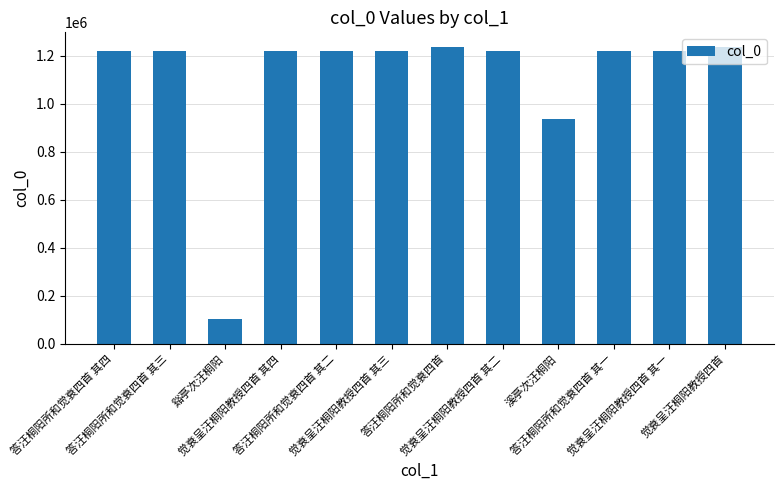

What is the label of the 2nd bar from the right?

觉衰呈汪桐阳教授四首 其一